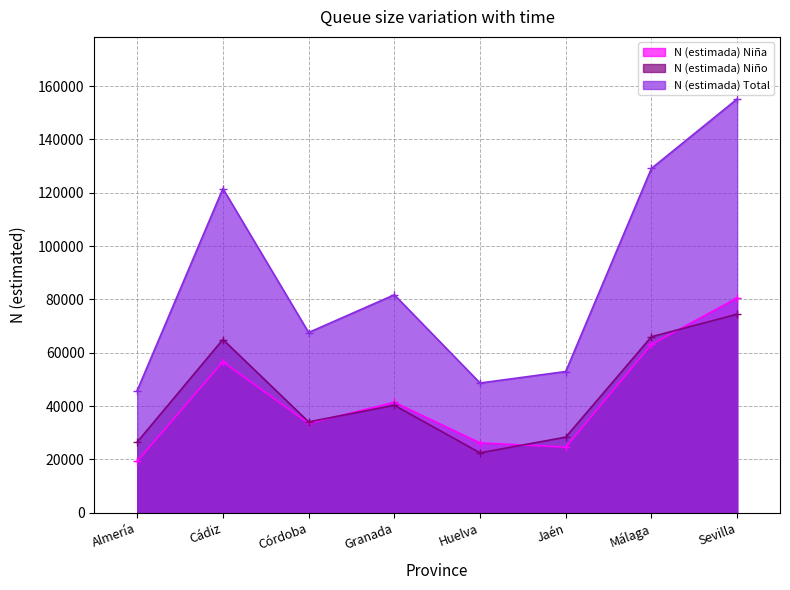

Which label corresponds to the largest value in the chart?

Sevilla